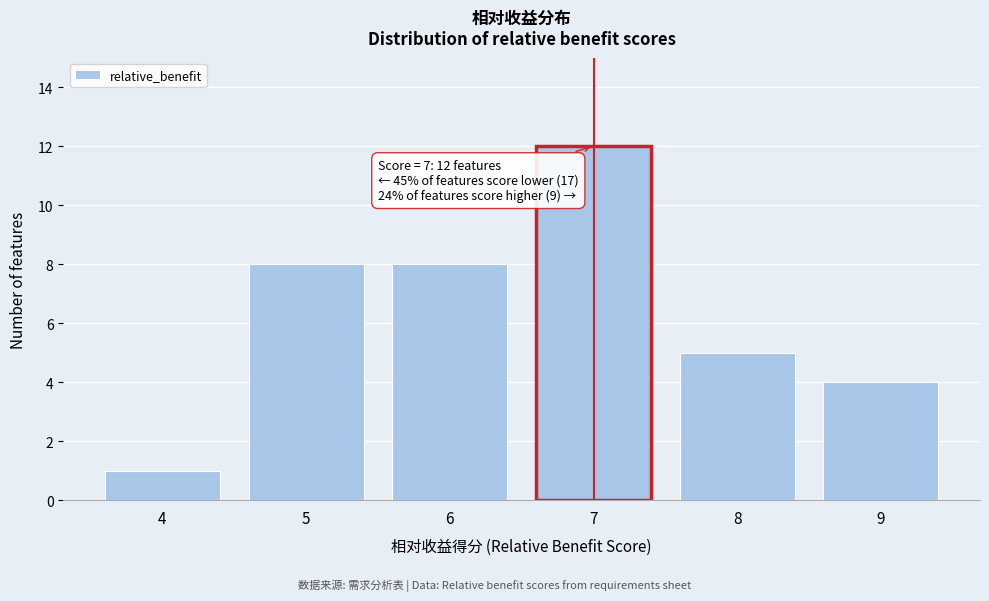

Over which range of the x-axis is the bar tallest?

6.5 to 7.5